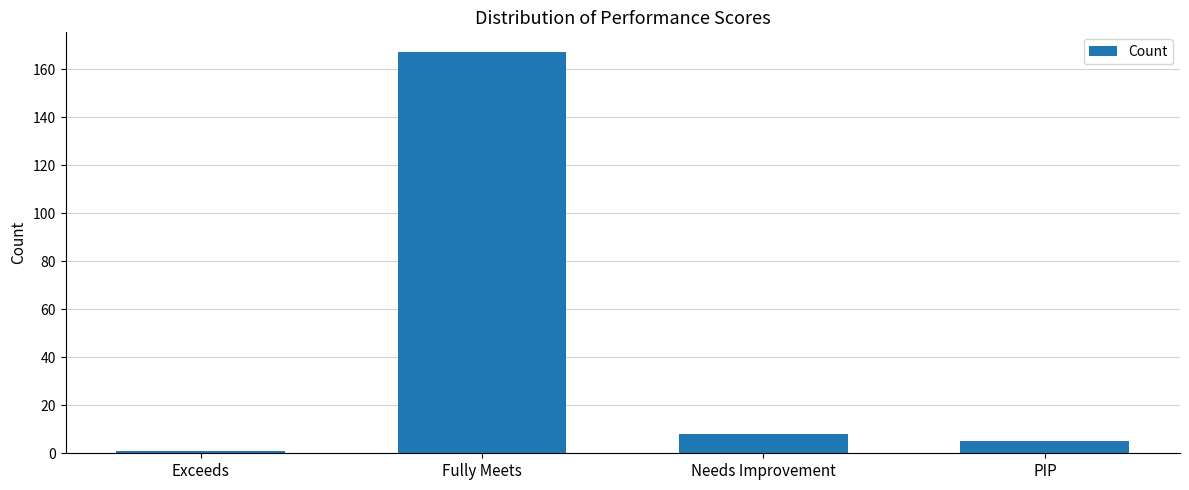

What is the average value?

45